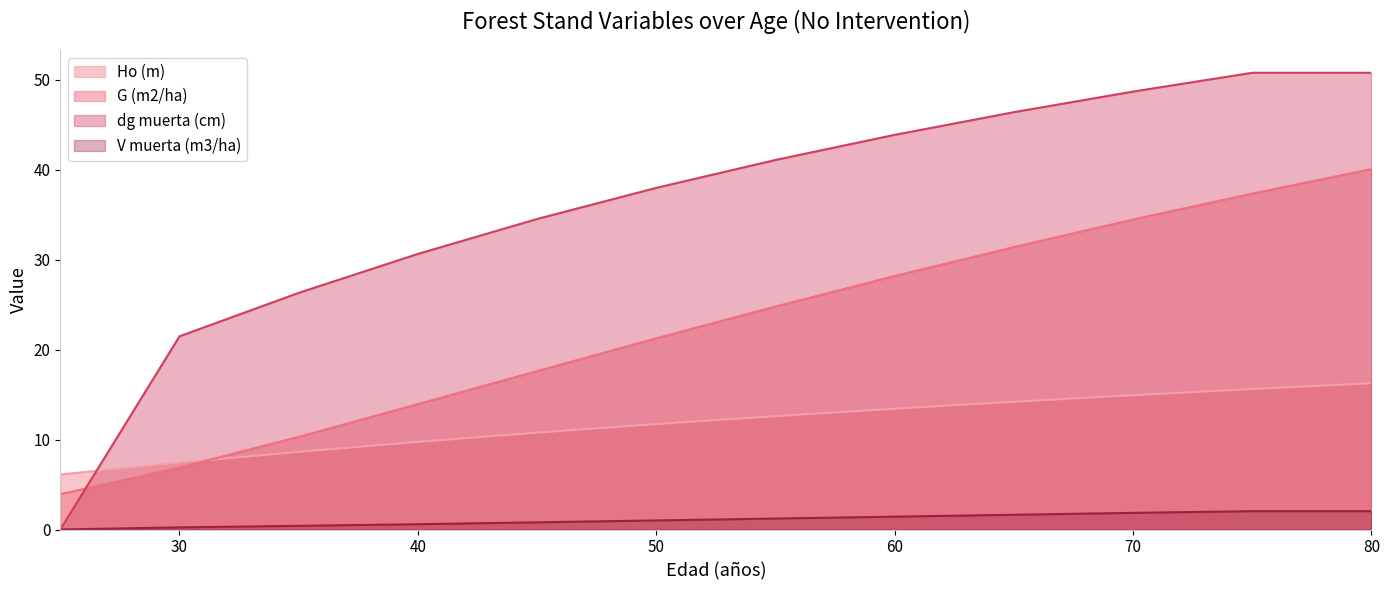

Which label corresponds to the largest value in the chart?

75